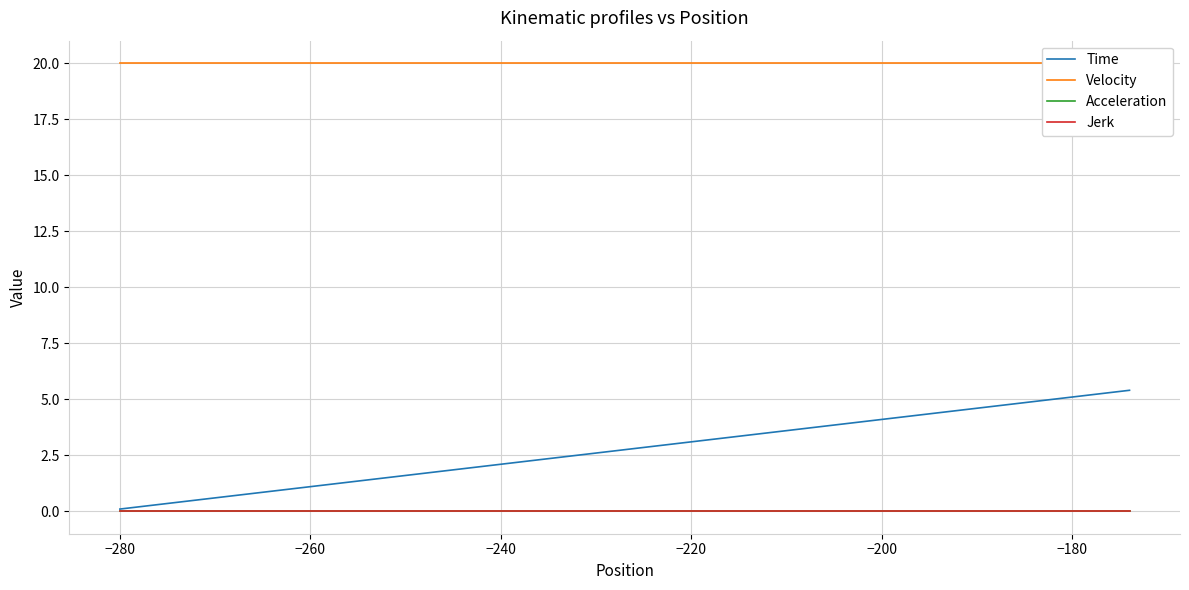

True or false: Time and Acceleration intersect in this chart.

False